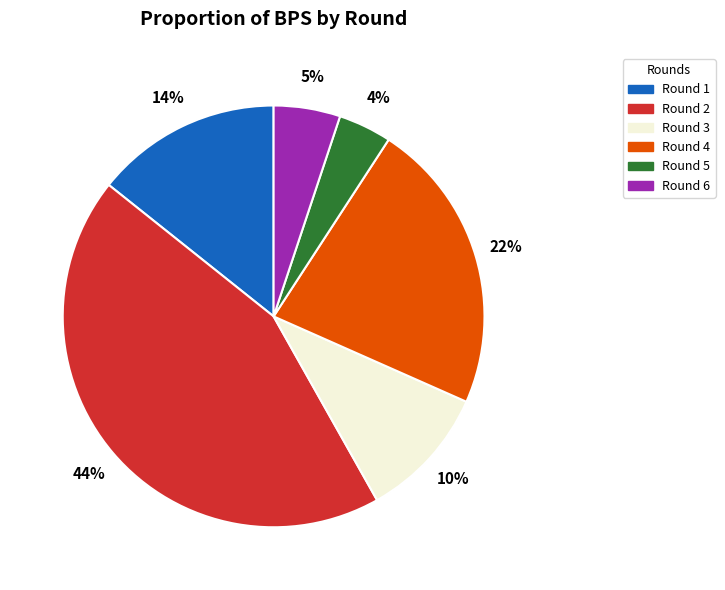

Does any single category account for the majority?

No